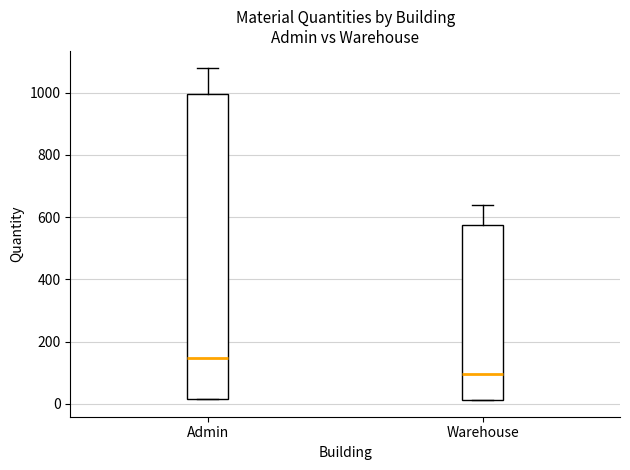

Reading left to right, read every box against the y-axis: the position of its median line, the range the box covers, and the ends of its whiskers. The values are not printed on the chart, so give them approximately, as read against the axis.

Admin: median 140, box 20 to 1000, whiskers 20 to 1080
Warehouse: median 100, box 20 to 580, whiskers 20 to 640